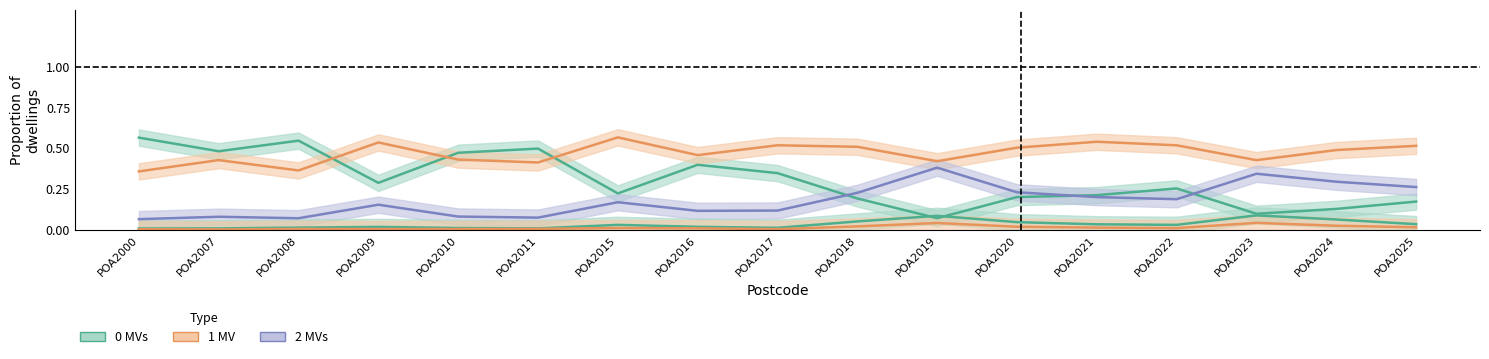

Between which two adjacent categories do 0 MVs and 2 MVs first intersect?

POA2017 and POA2018